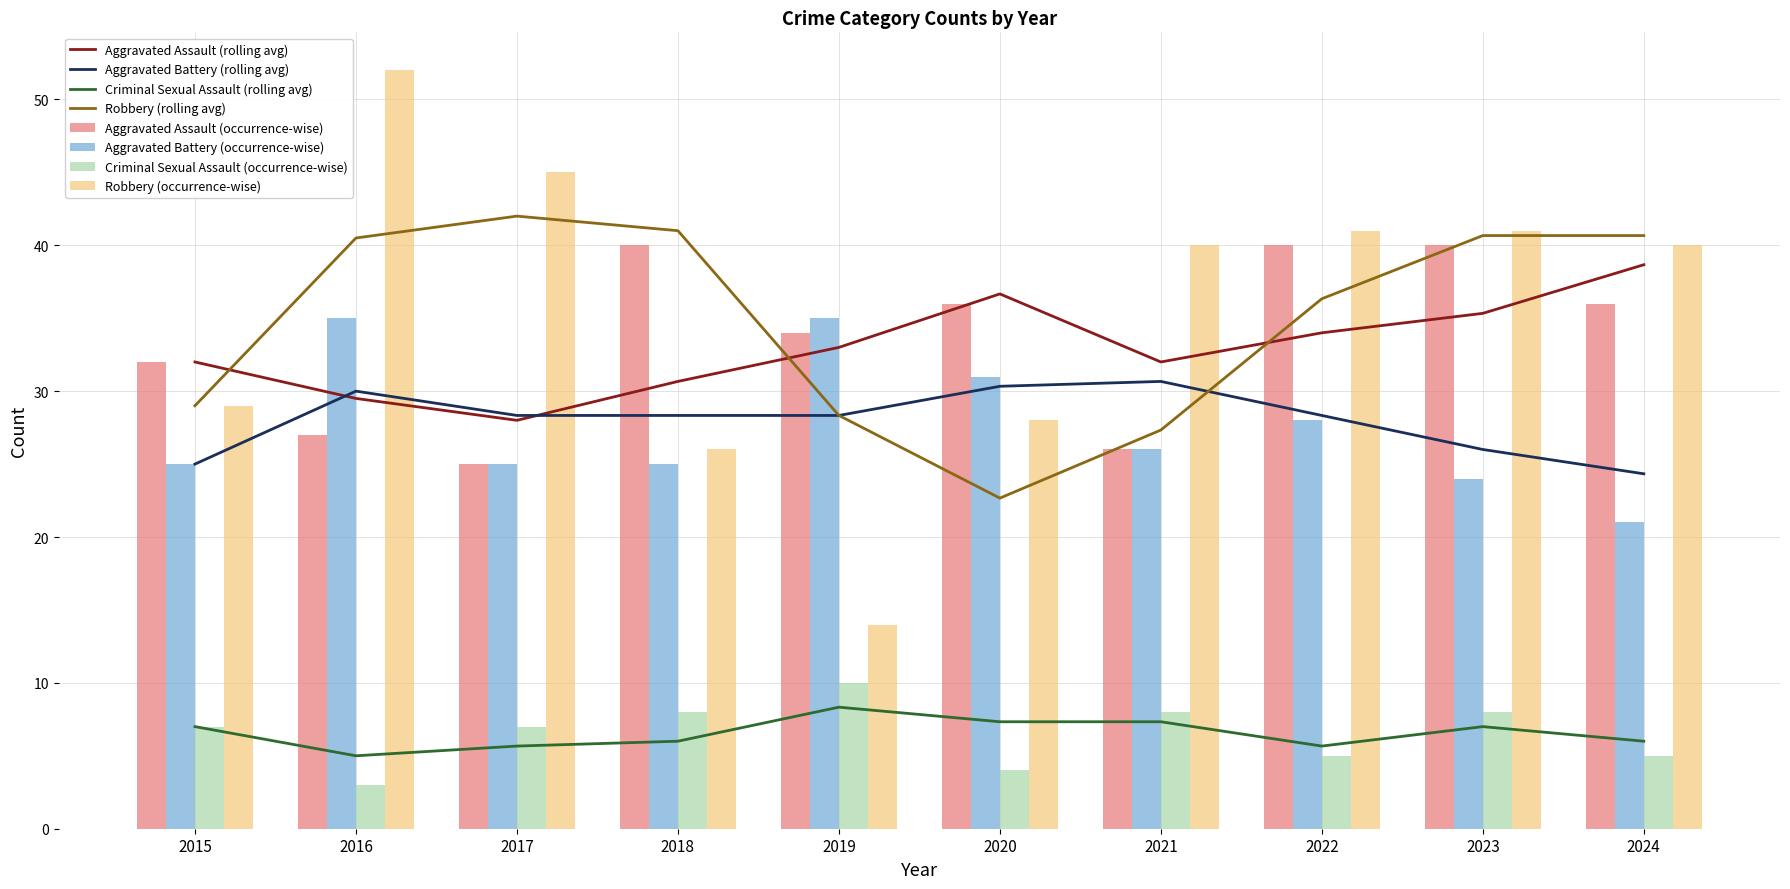

How many values in the Criminal Sexual Assault series are below 7?

4